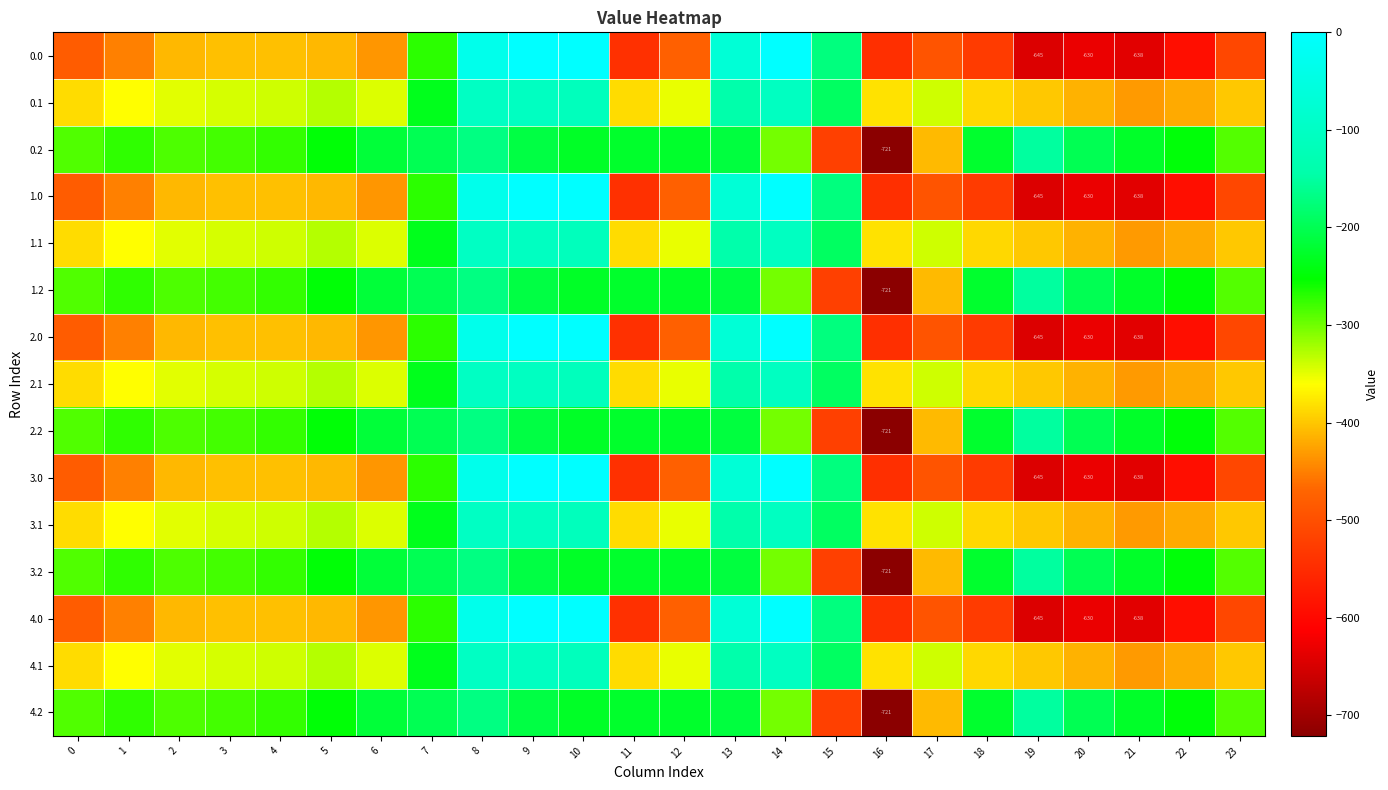

At how many categories does at least one series exceed -16?

3